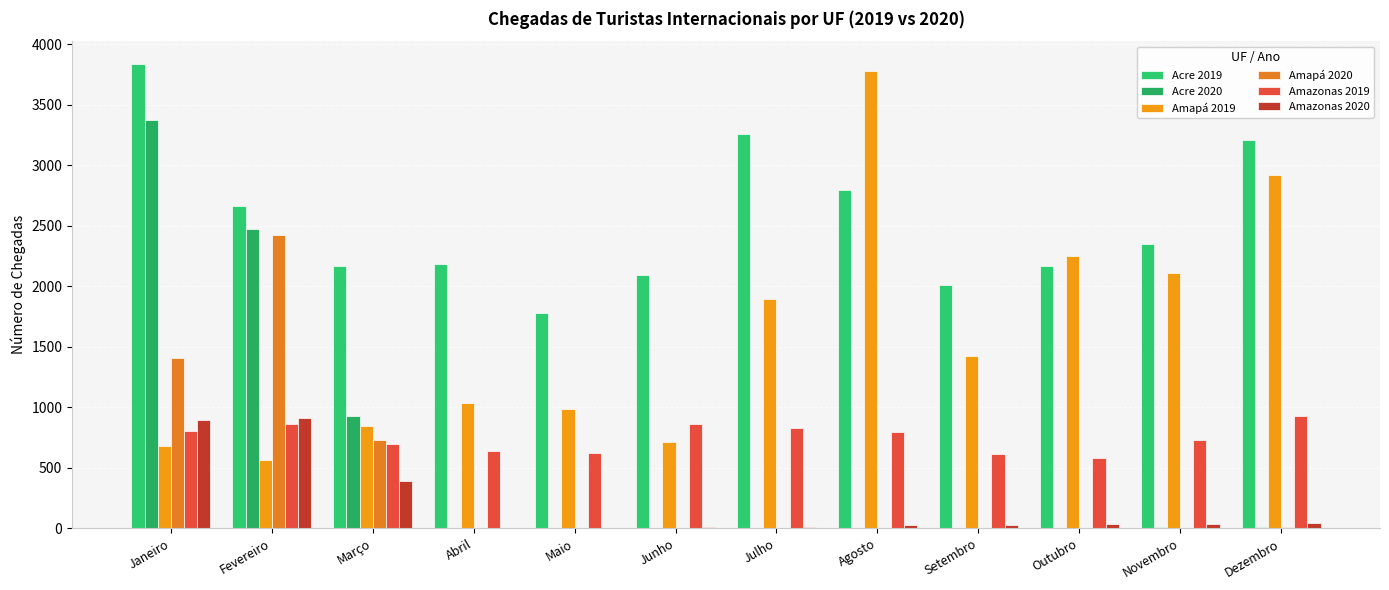

How many series are shown in this chart?

6